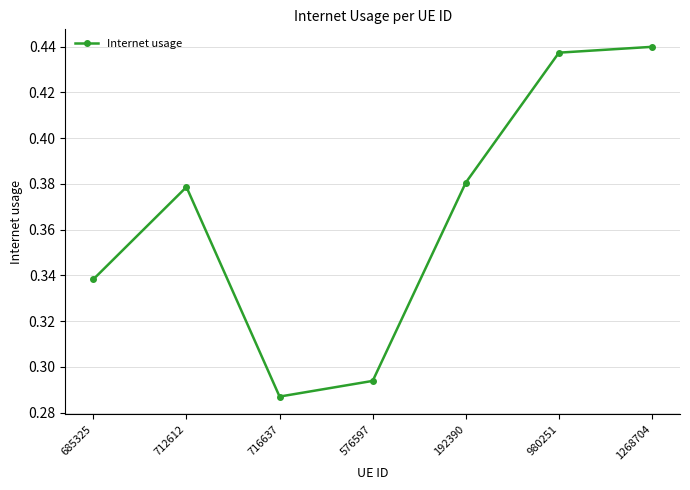

At which category does the data reach its first local peak?

712612